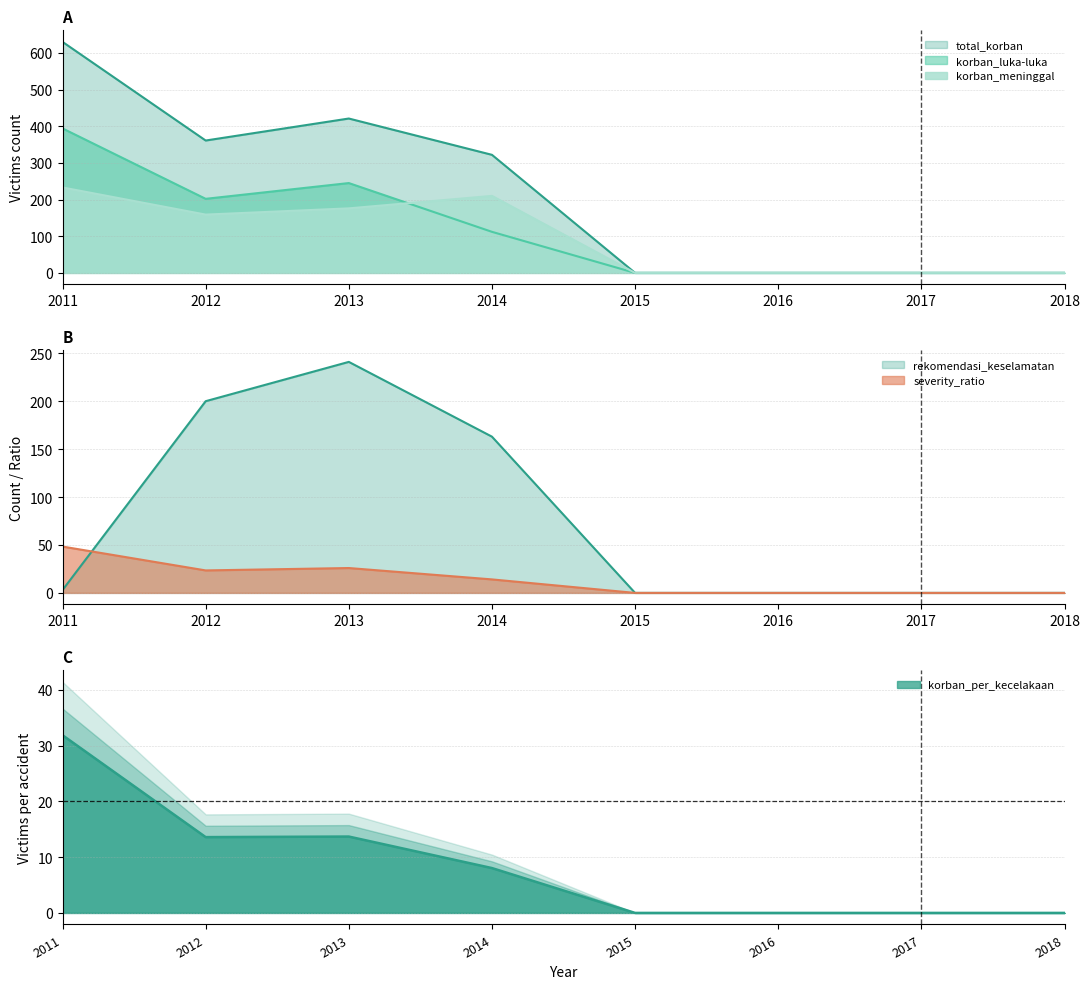

Reading left to right, transcribe all the data shown in this chart.

korban_luka-luka: 394.0	202.0	245.0	112.0	0.0	0.0	0.0	0.0	0.0	0.0	0.0	0.0
korban_meninggal: 233.0	159.0	176.0	210.0	0.0	0.0	0.0	0.0	0.0	0.0	0.0	0.0
total_korban: 630.0	361.0	421.0	322.0	0.0	0.0	0.0	0.0	0.0	0.0	0.0	0.0
rekomendasi_keselamatan: 3.0	200.0	241.0	163.0	0.0	0.0	0.0	0.0	0.0	0.0	0.0	0.0
severity_ratio: 48.4	23.5	25.9	14.1	0.0	0.0	0.0	0.0	0.0	0.0	0.0	0.0
korban_per_kecelakaan: 31.9	13.6	13.7	8.0	0.0	0.0	0.0	0.0	0.0	0.0	0.0	0.0